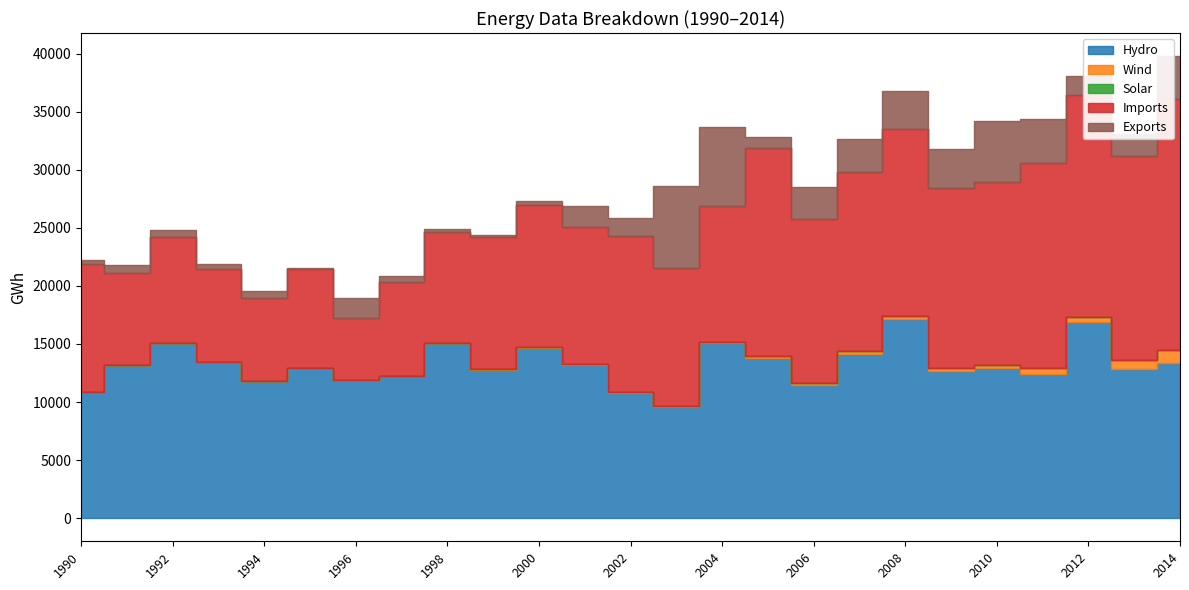

Rank the series by their maximum value, from highest to lowest.

Imports, Hydro, Exports, Wind, Solar